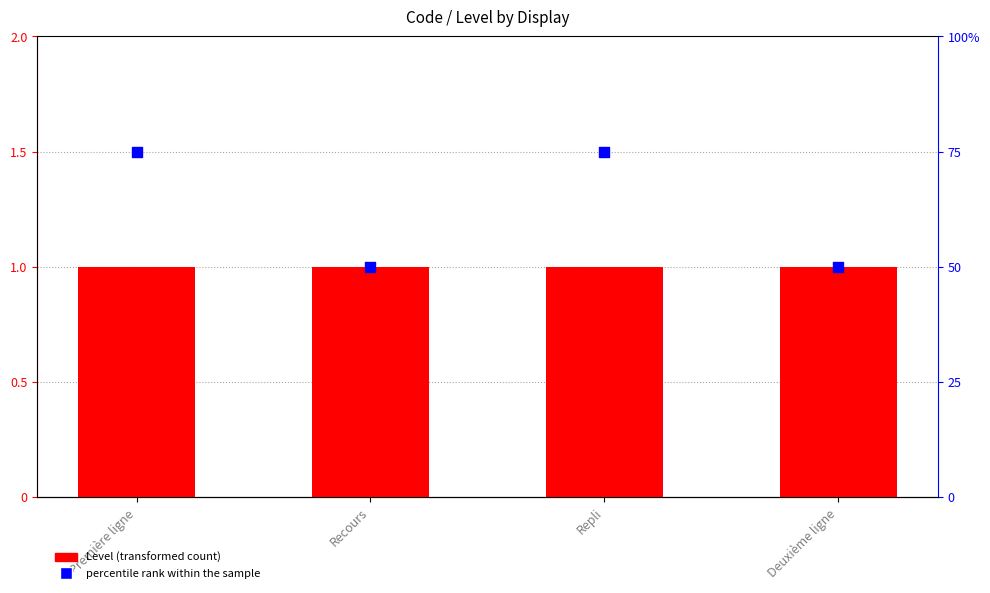

Which series has the largest total across all categories?

percentile rank within the sample